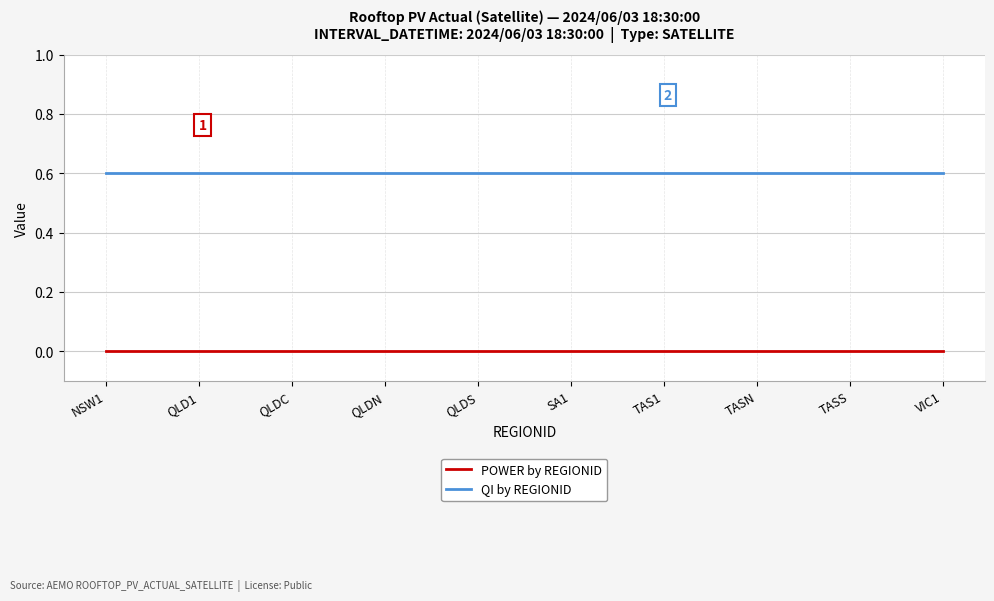

What position from the left is QLDN?

4